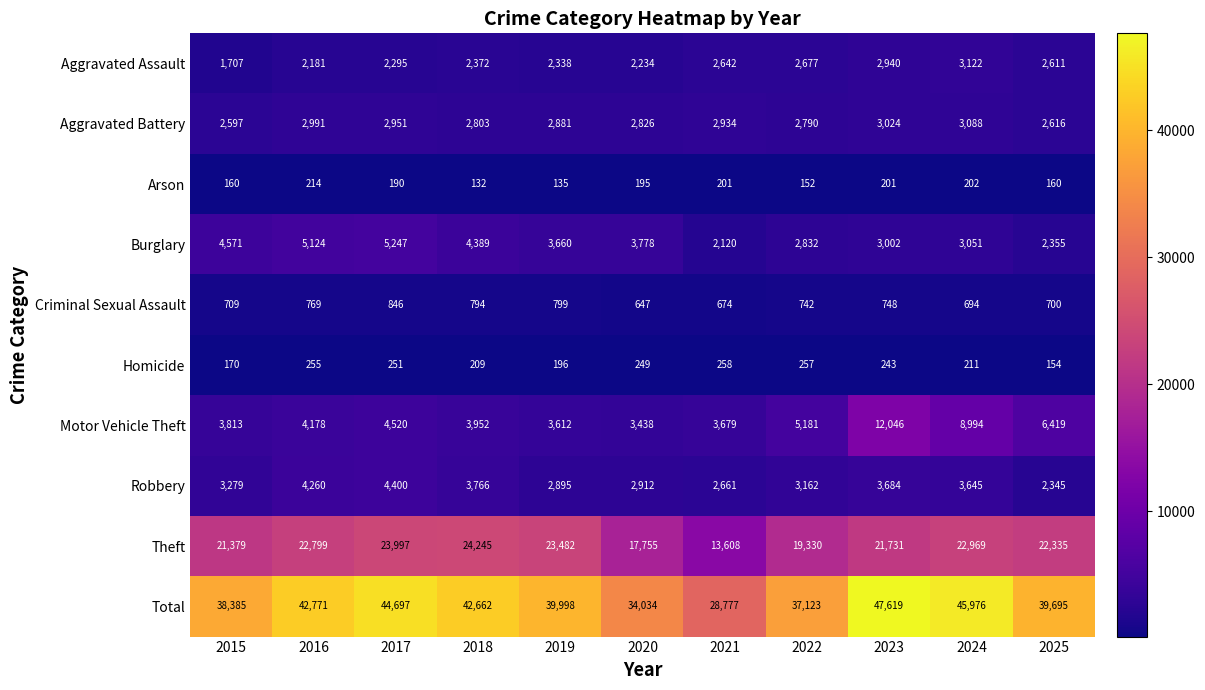

Which series has the largest total across all categories?

Total